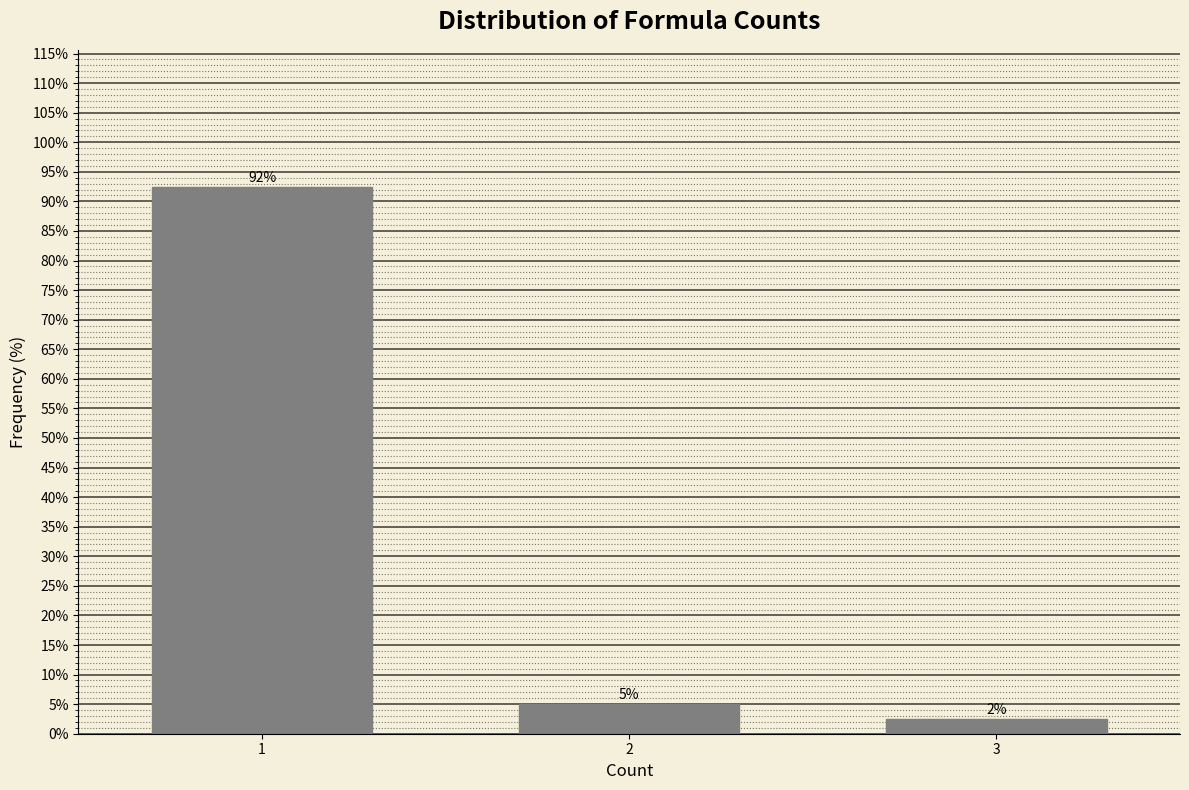

Are the bars horizontal?

No